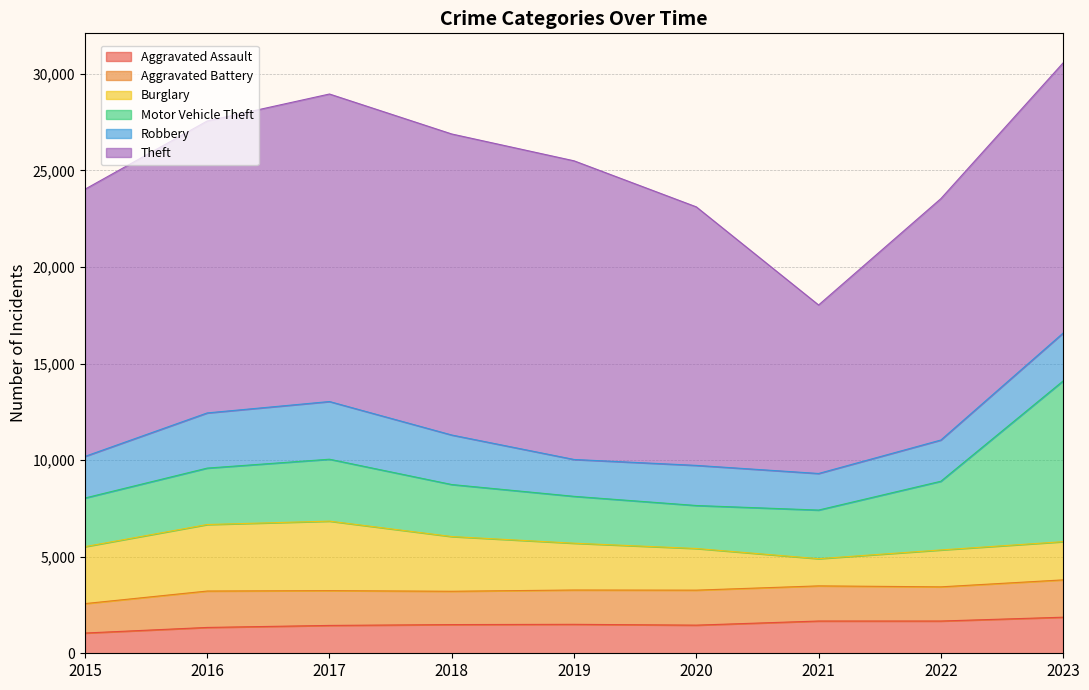

True or false: Aggravated Assault and Theft cross at least once.

False